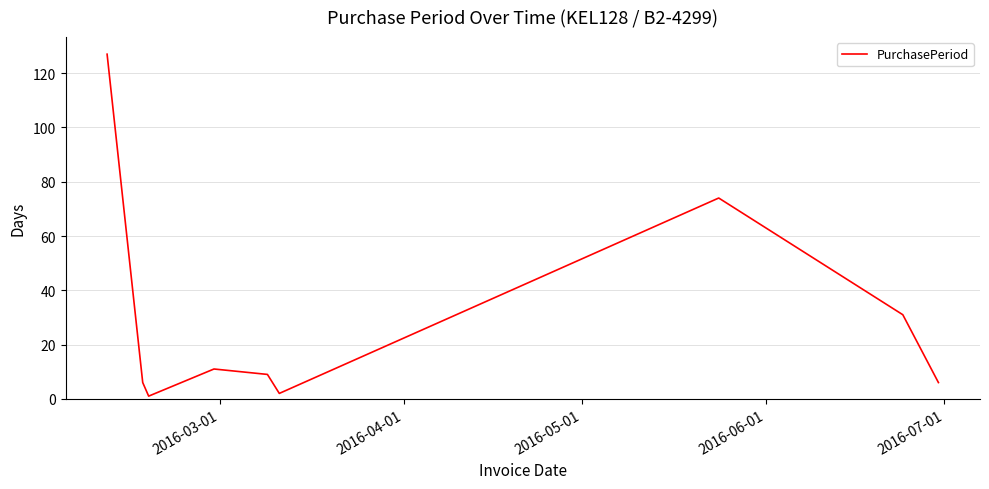

What is the greatest value displayed?

127